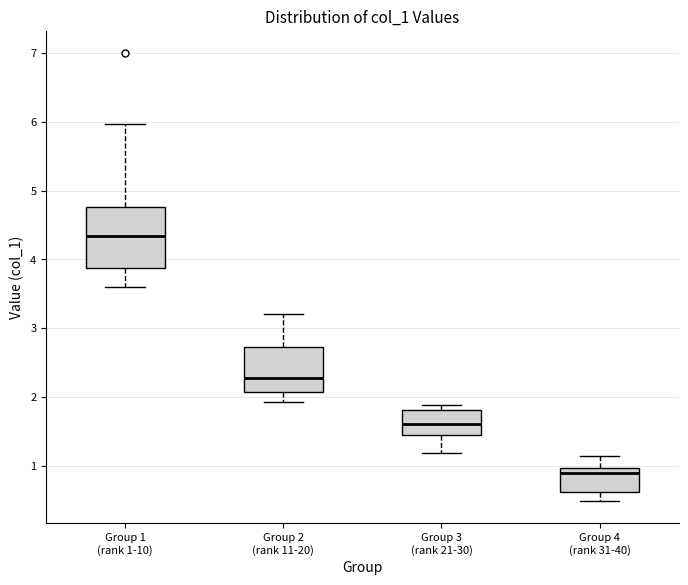

Reading left to right, transcribe this box plot: for each box, give where its median line is, the range the box spans, and where its two whiskers end, as read against the y-axis. The values are not printed on the chart, so give them approximately, as read against the axis.

Group 1 (rank 1-10): median 4.3, box 3.9 to 4.8, whiskers 3.6 to 6.0
Group 2 (rank 11-20): median 2.3, box 2.1 to 2.7, whiskers 1.9 to 3.2
Group 3 (rank 21-30): median 1.6, box 1.4 to 1.8, whiskers 1.2 to 1.9
Group 4 (rank 31-40): median 0.9, box 0.6 to 1.0, whiskers 0.5 to 1.1